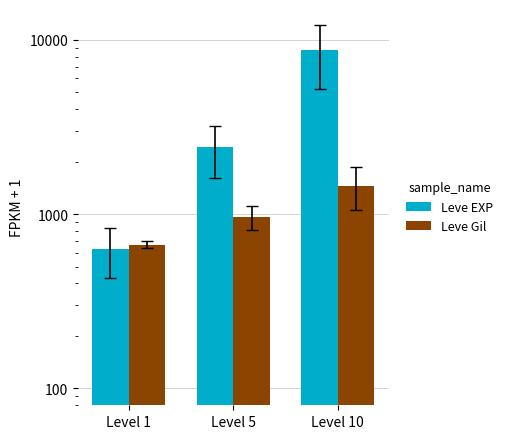

Reading right to left, list all the values displayed in this chart.

Leve EXP: Level 10=8696	Level 5=2415	Level 1=630
Leve Gil: Level 10=1456	Level 5=957	Level 1=666